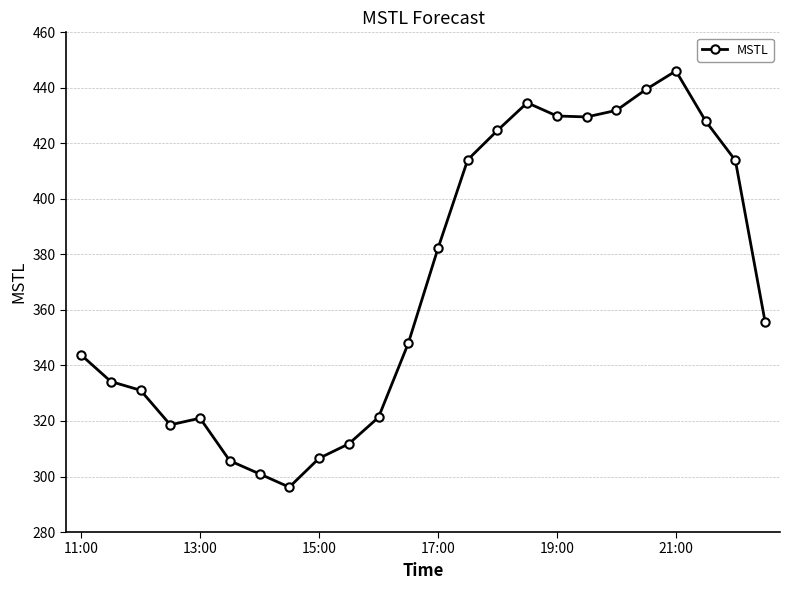

How many lines are shown in the chart?

1